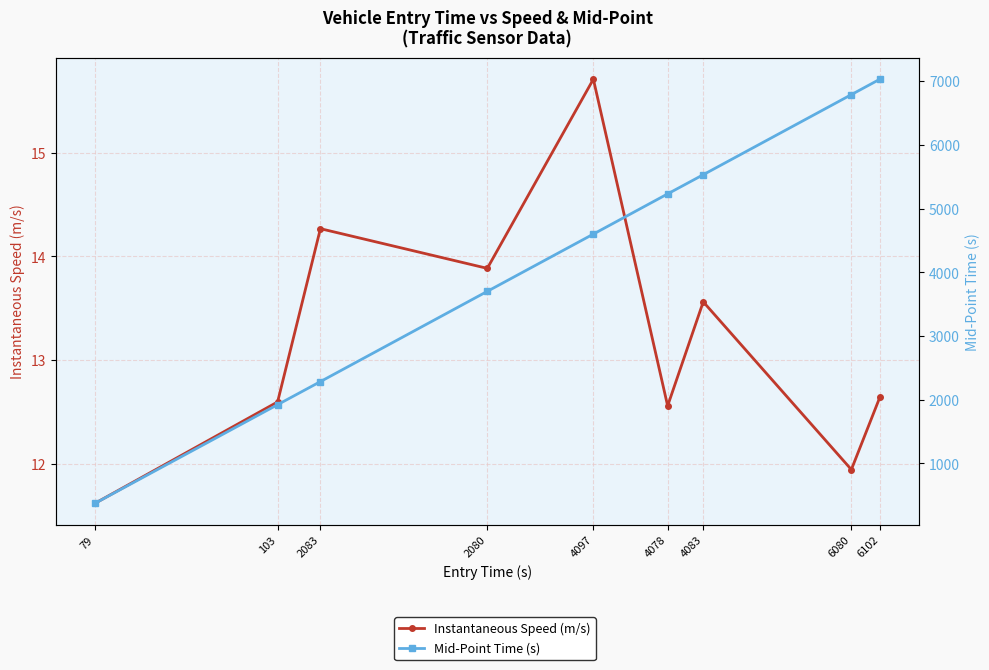

Between 2080 and 4078, which is larger?

2080